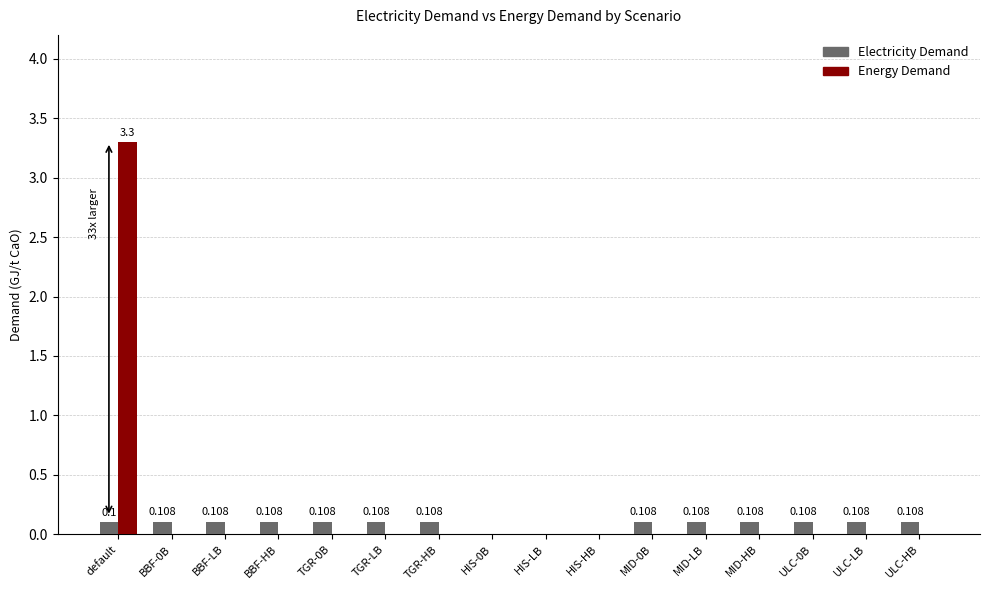

Is the value of Energy Demand at TGR-0B greater than the value of Electricity Demand at BBF-LB?

No